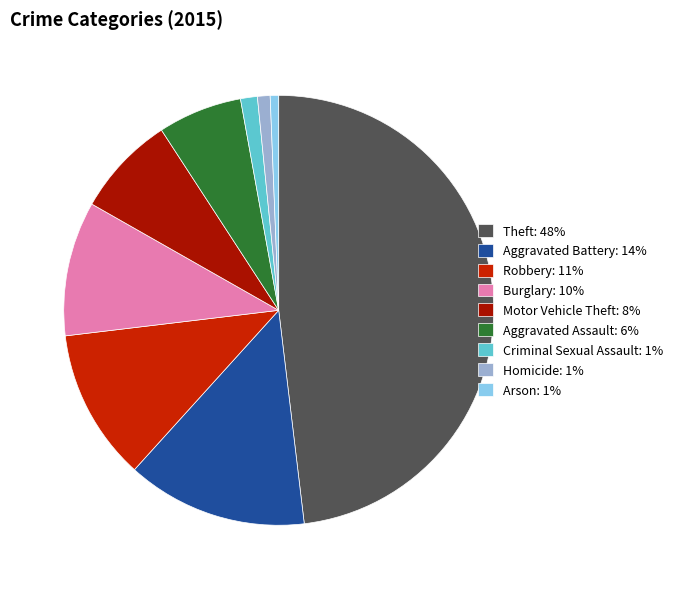

How many slices are in this pie chart?

9